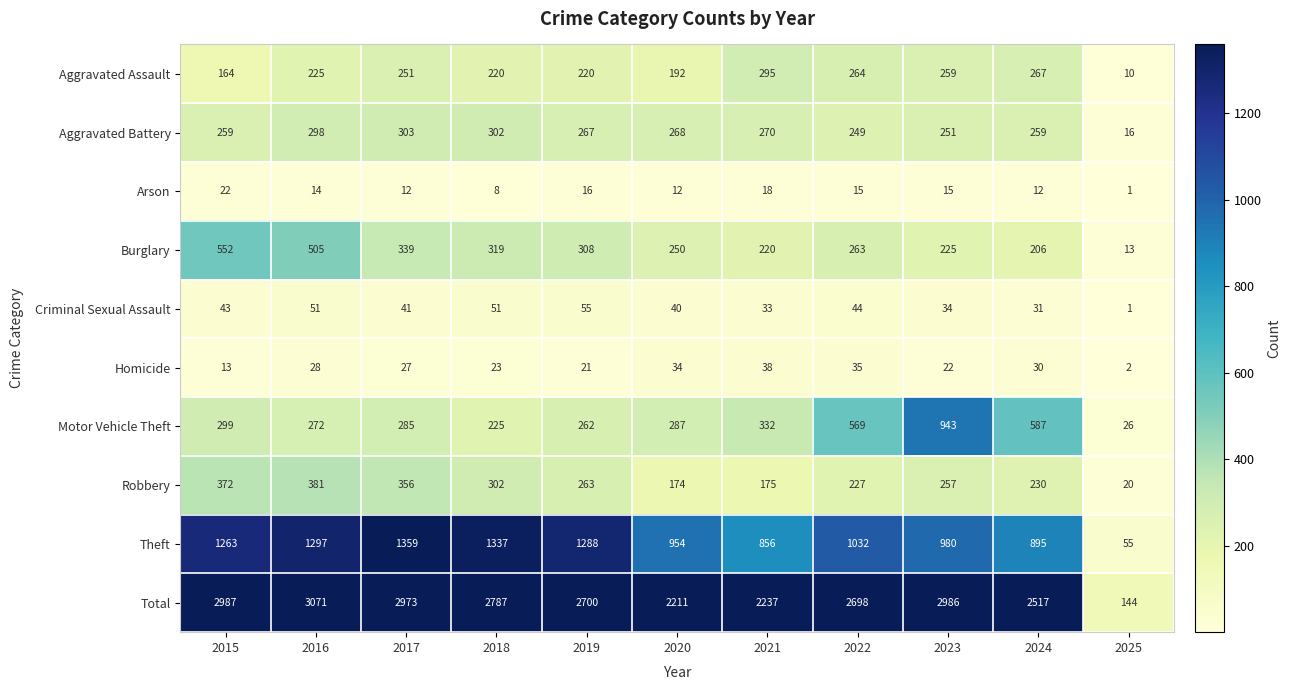

Which label corresponds to the smallest value in the chart?

2025